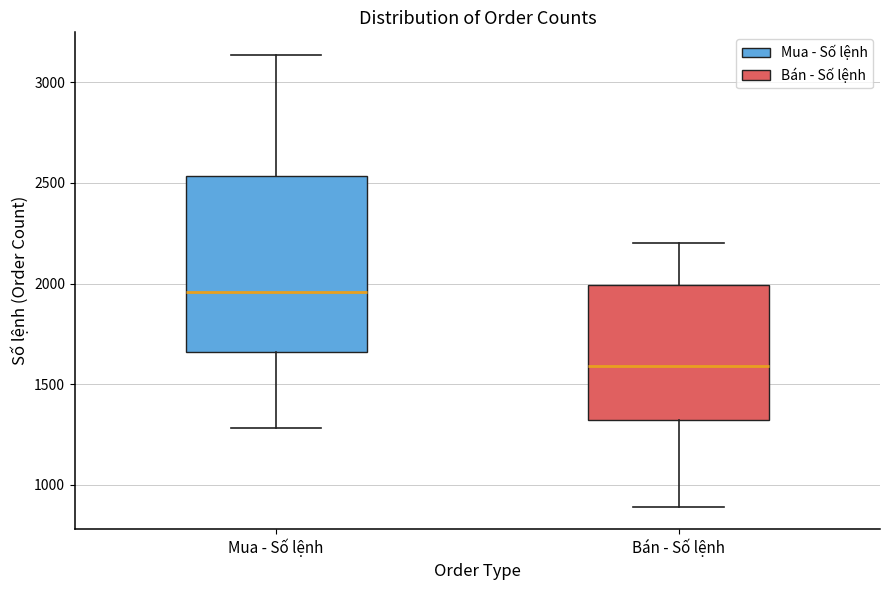

Which box has the lowest median line?

Bán - Số lệnh